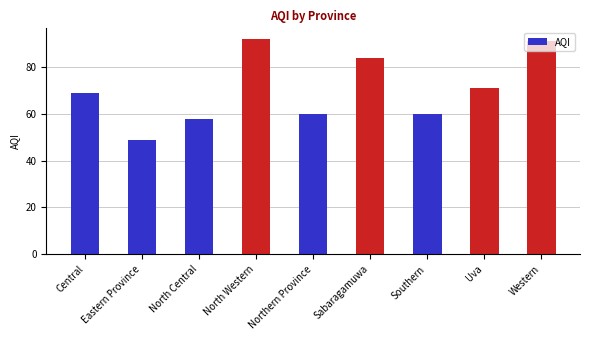

What is the change in value from North Central to Western?

+33